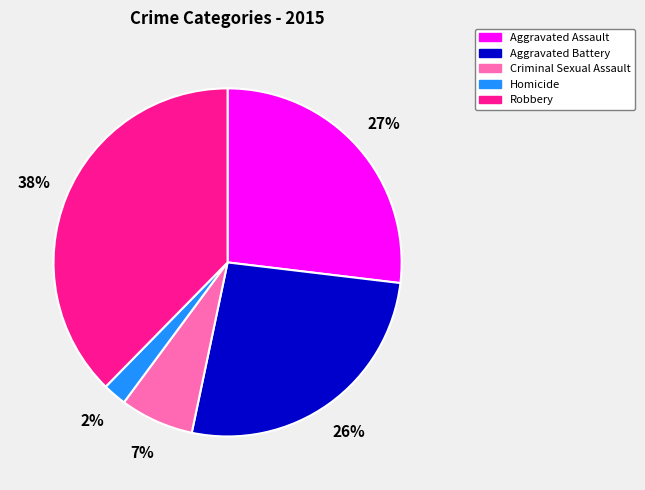

To the nearest percent, what is the average slice percentage?

20%